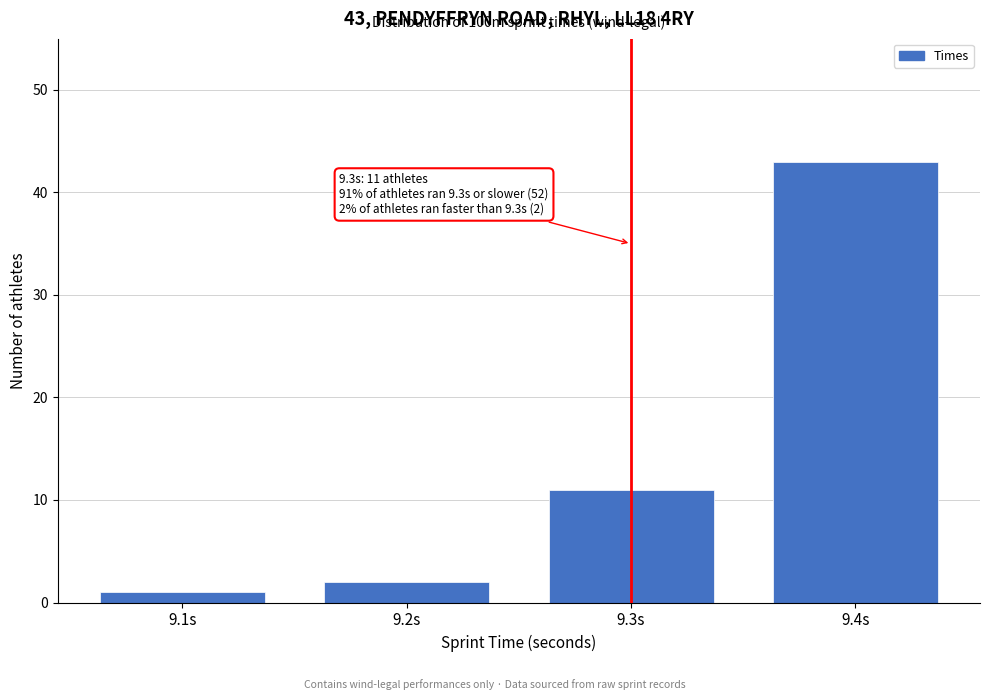

Reading left to right, what are all the values shown in this chart?

1	2	11	43